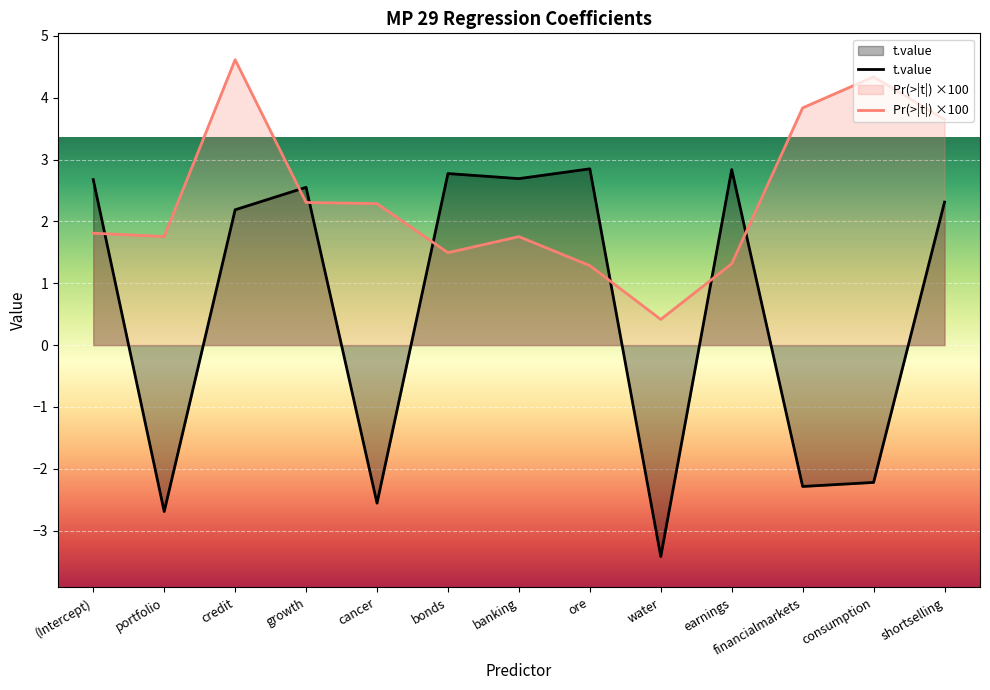

How many data points in Pr(>|t|) are less than 1?

1